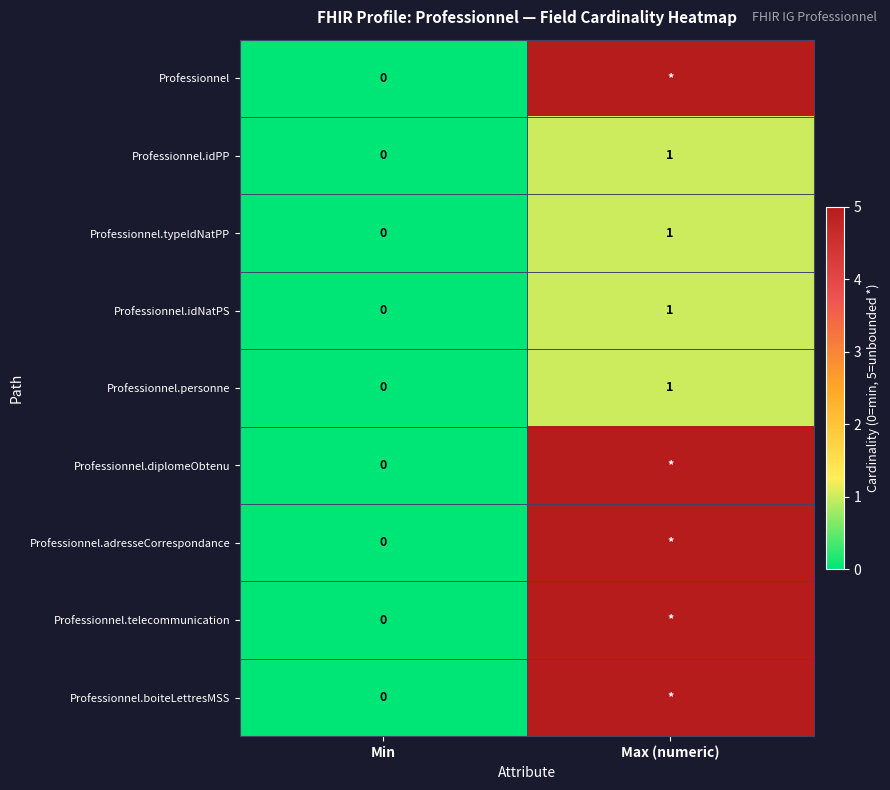

Rank the categories by Professionnel.personne value from highest to lowest.

Max (numeric), Min